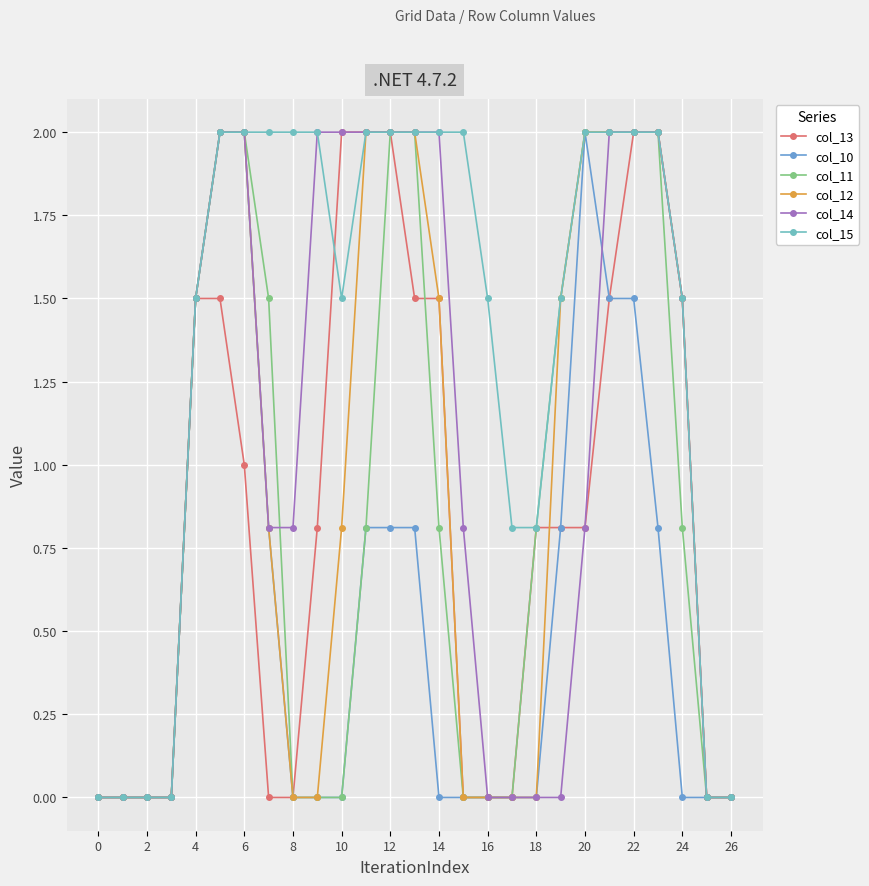

What is the difference between the second highest and minimum values in the col_11 series?

2.0